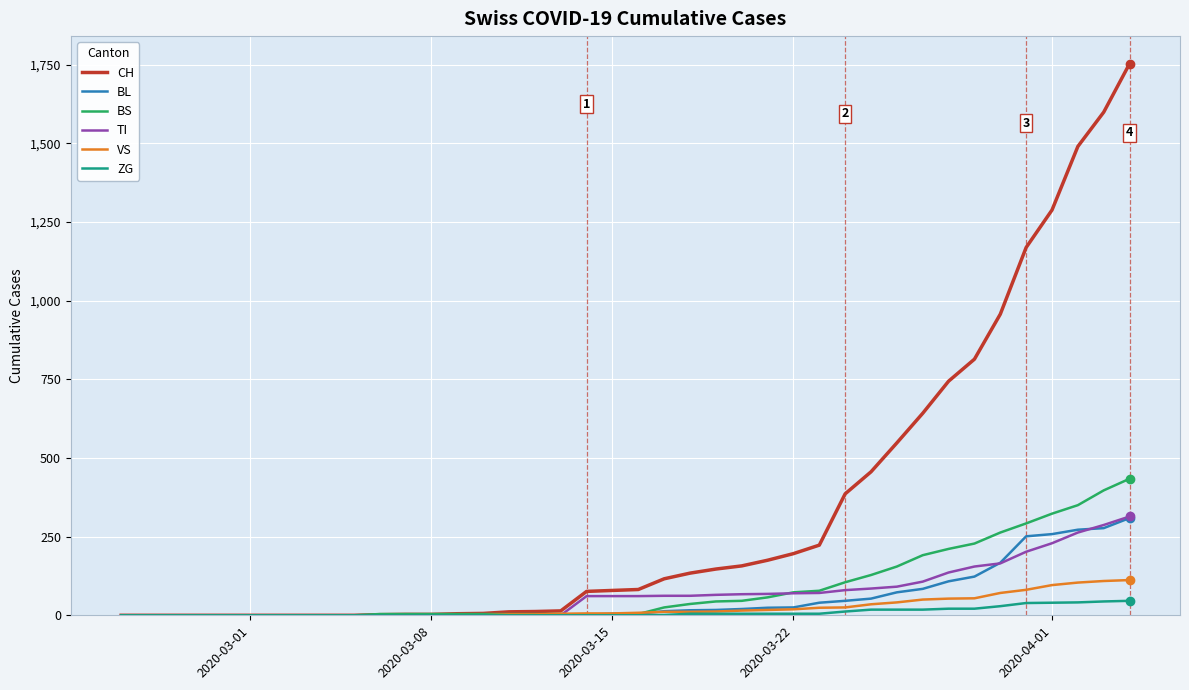

Which series has the largest range (max minus min)?

CH